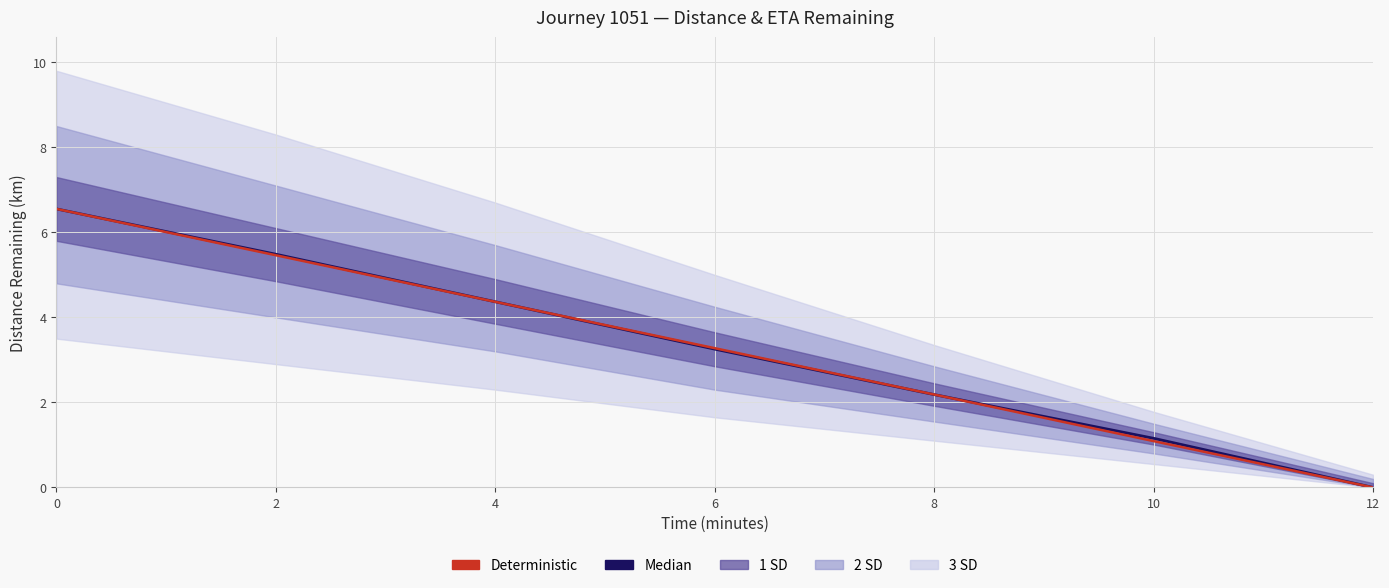

True or false: Deterministic has a value of 1.5 at 10.

False